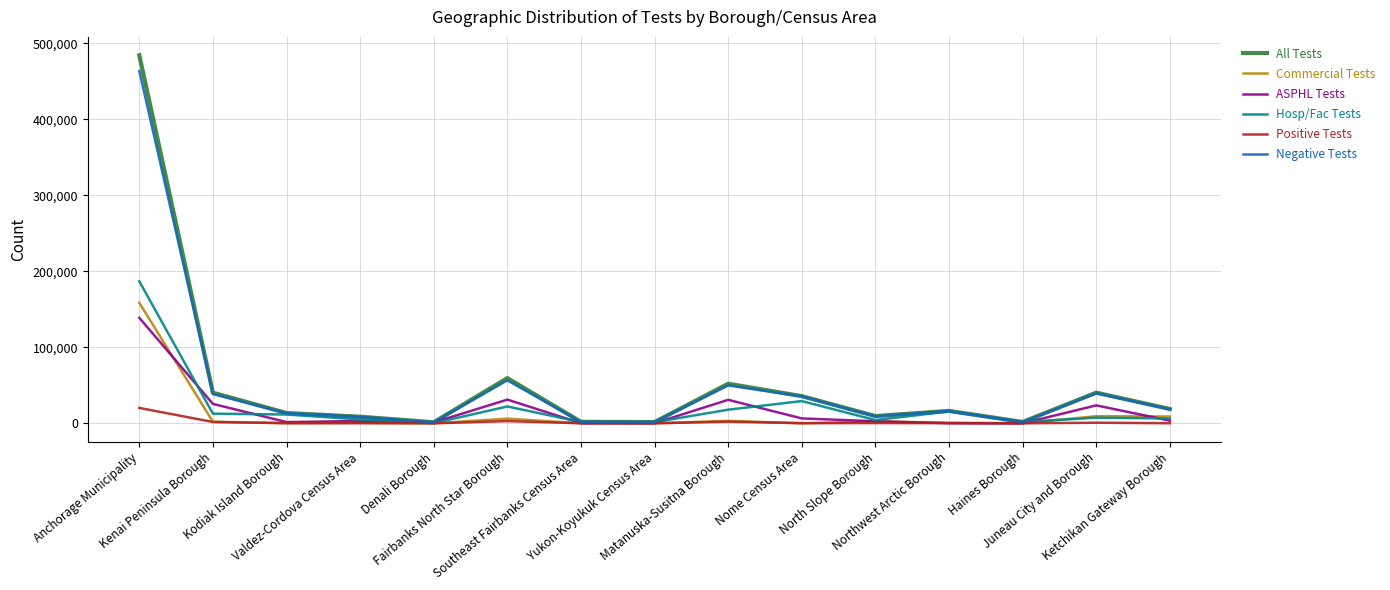

At how many categories does at least one series exceed 298499?

1